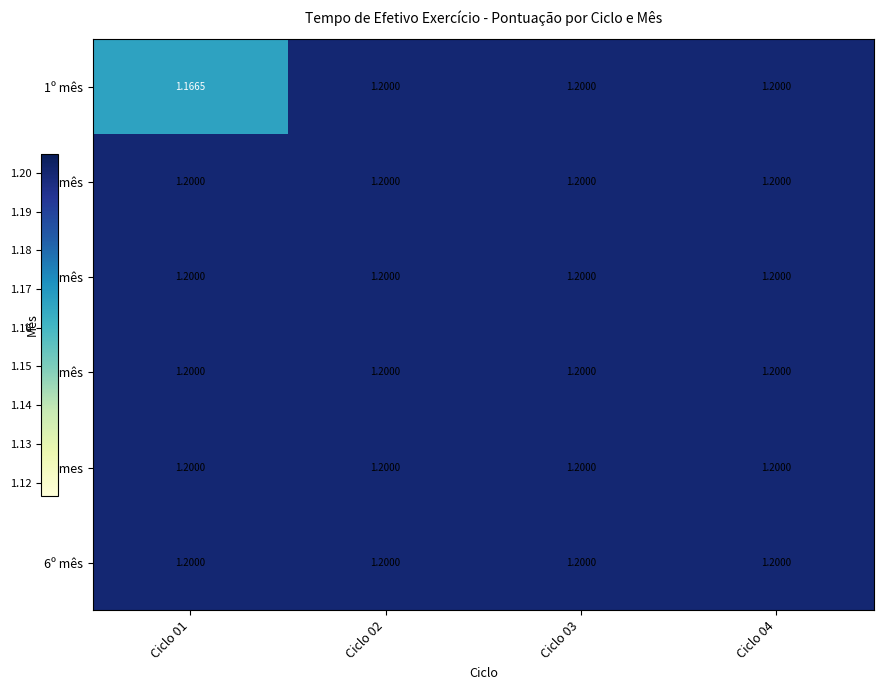

At how many categories does at least one series exceed 1?

4